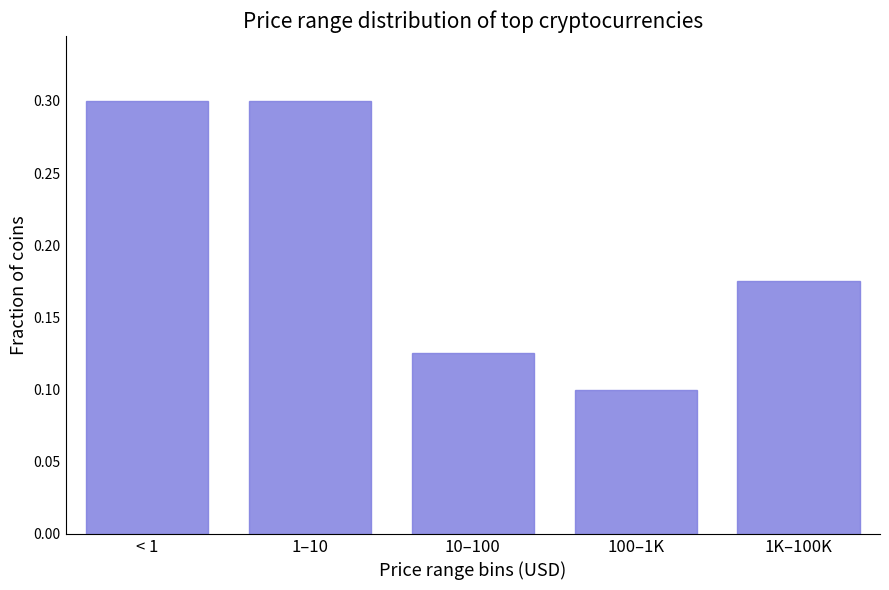

What position from the right is 1–10?

4